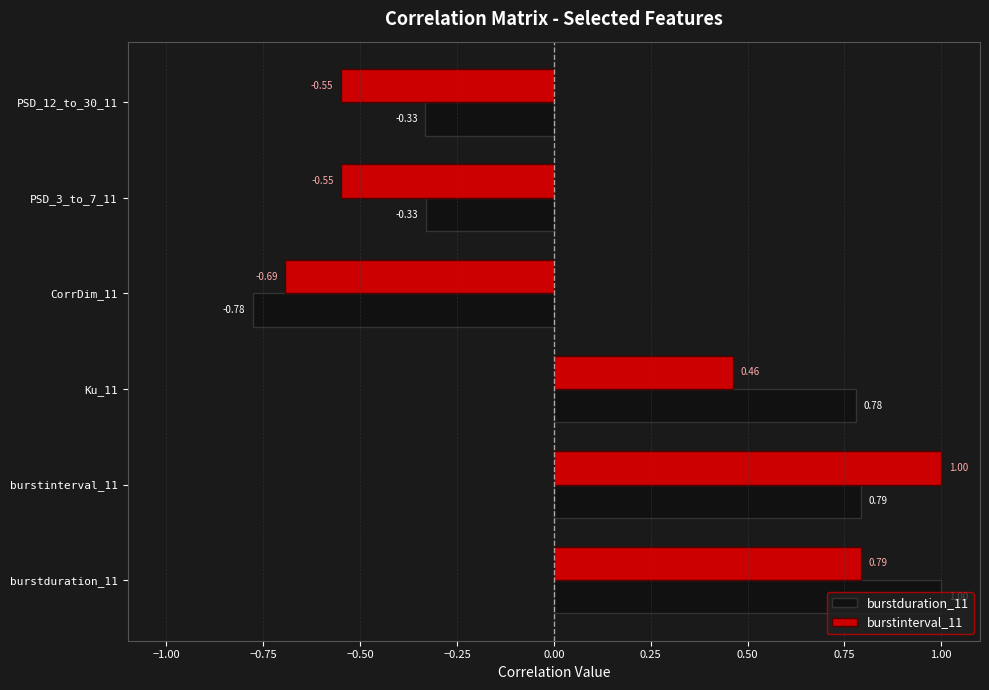

What are all the series names shown in the legend?

burstduration_11, burstinterval_11